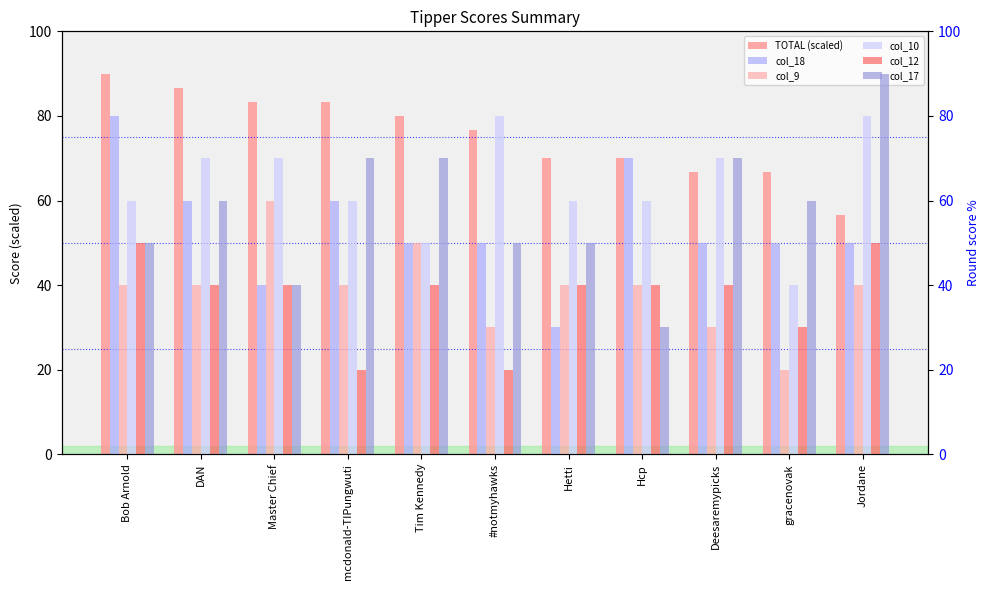

At how many categories does at least one series exceed 77?

7